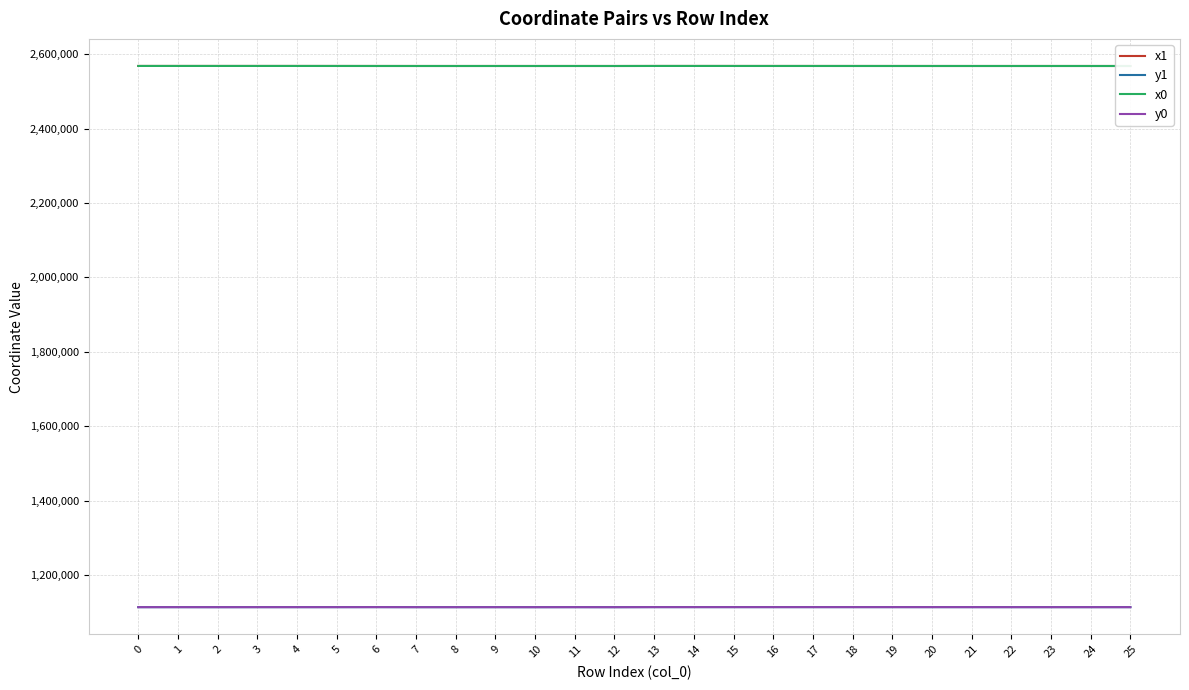

At 24, list the series in order from smallest to largest.

y1, y0, x0, x1